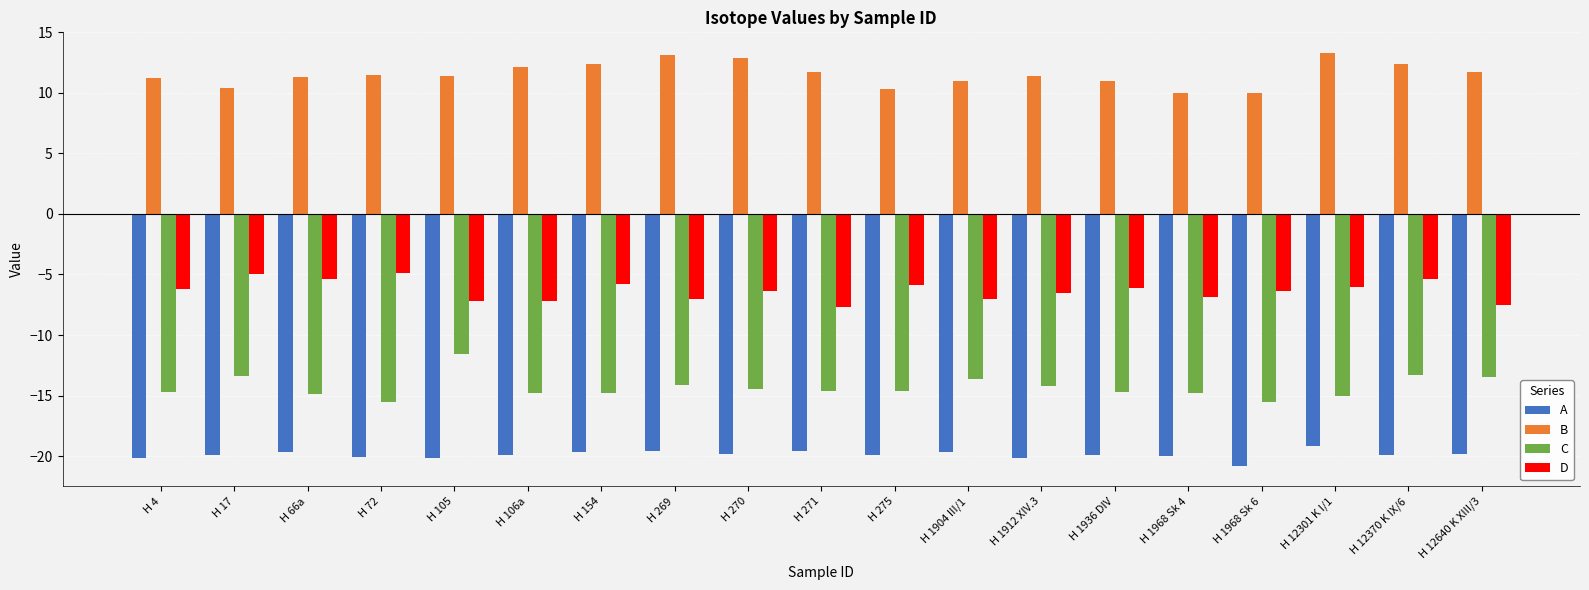

Which category has the highest value in the A series?

H 12301 K I/1